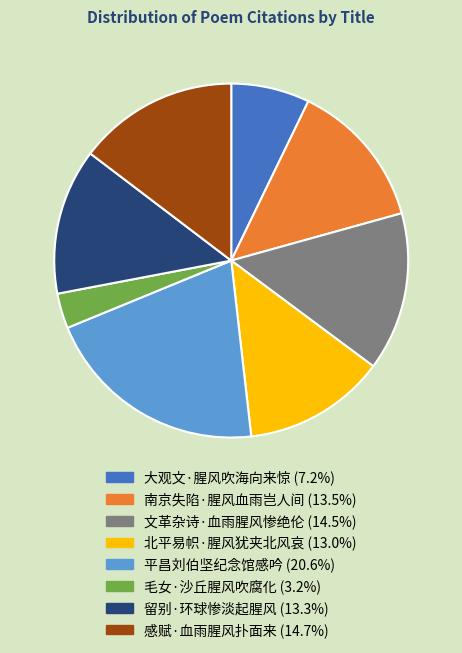

Combined, do 文革杂诗·血雨腥风惨绝伦 and 留别·环球惨淡起腥风 account for over 50%?

No